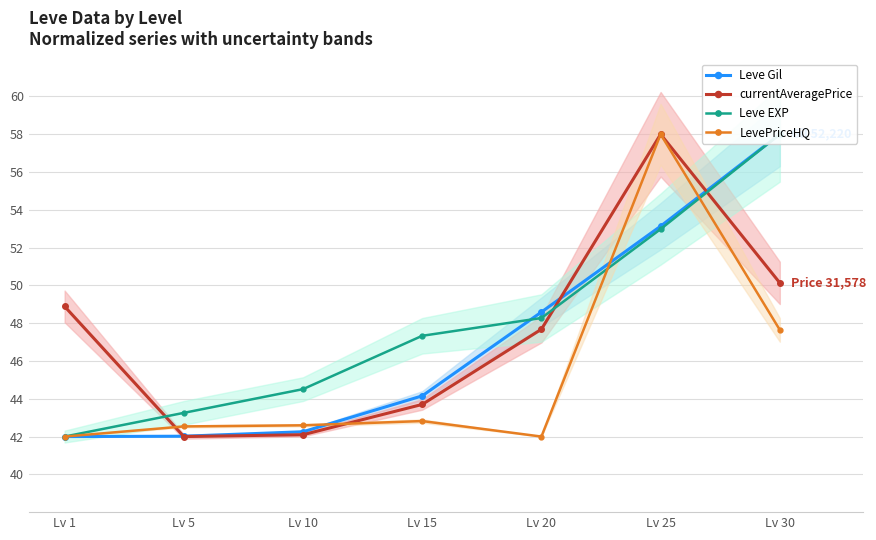

Is the value of currentAveragePrice at Lv 20 greater than the value of LevePriceHQ at Lv 25?

No